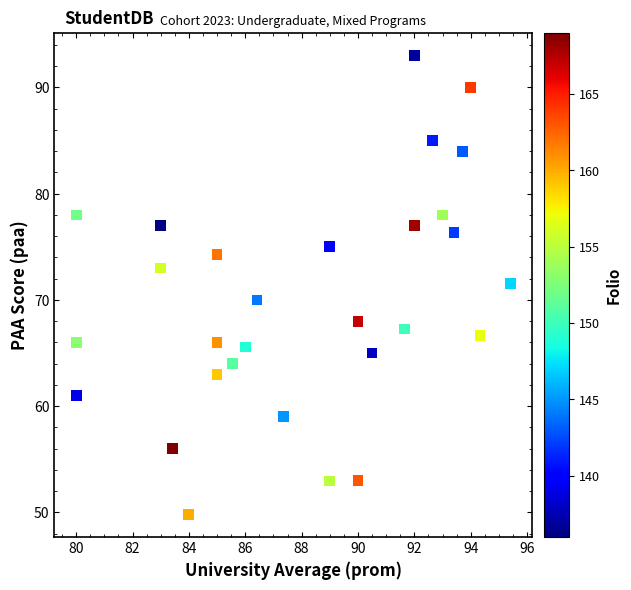

What is the range of X values (max minus min)?

15.4